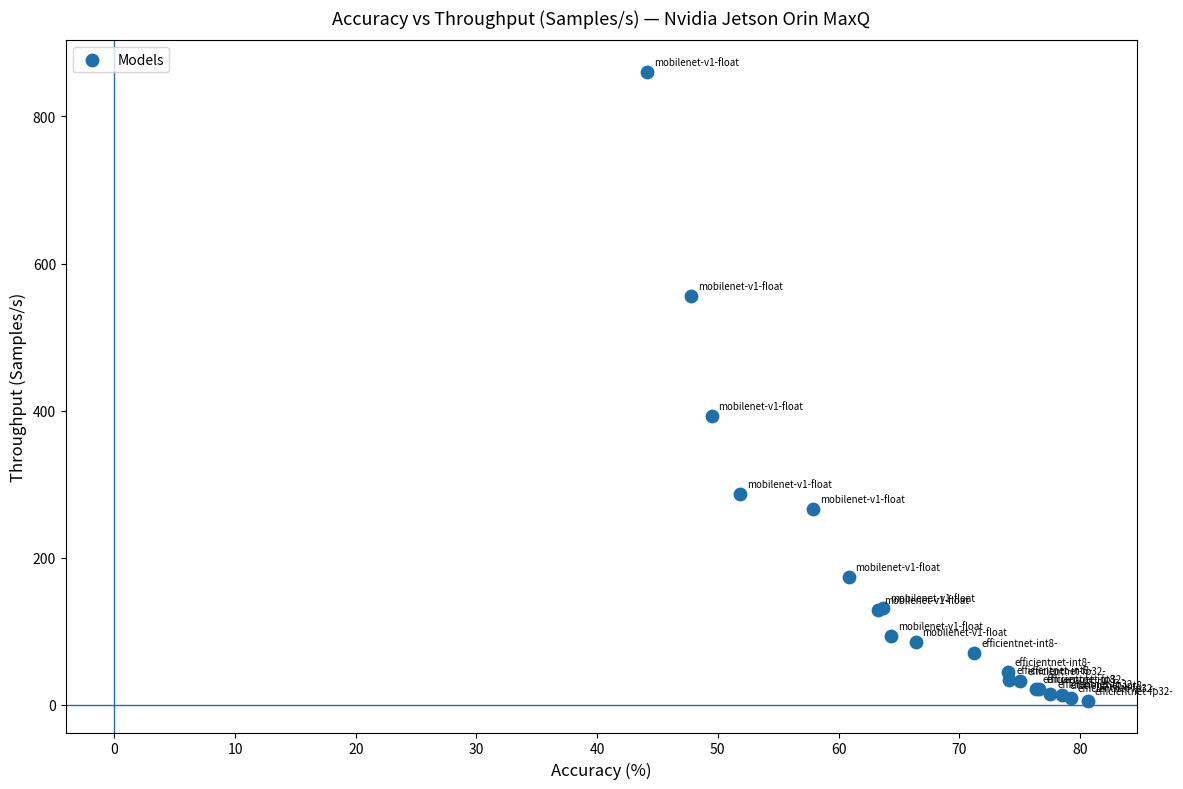

What Y value in the scatter plot is closest to 432?

392.3